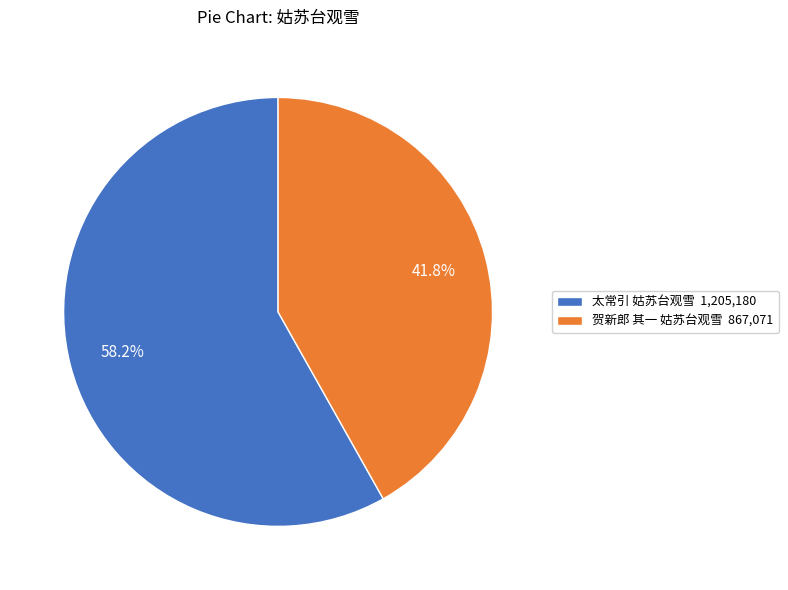

Combined, what portion of the pie is 太常引 姑苏台观雪 and 贺新郎 其一 姑苏台观雪?

100.0%